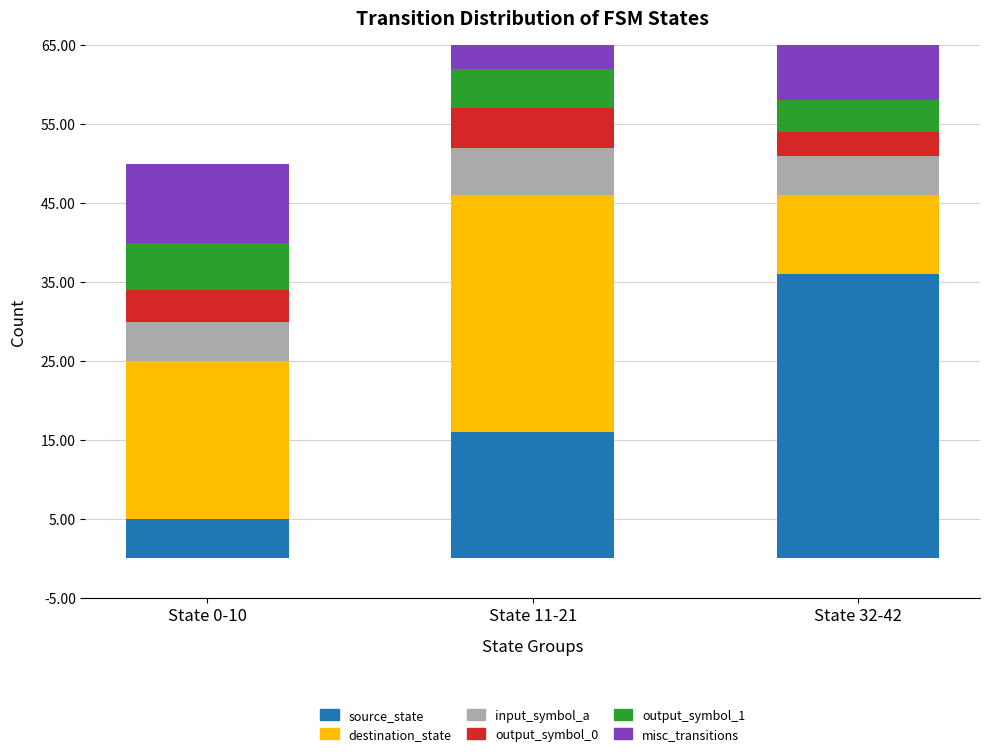

Which category has the lowest value in the misc_transitions series?

State 11-21